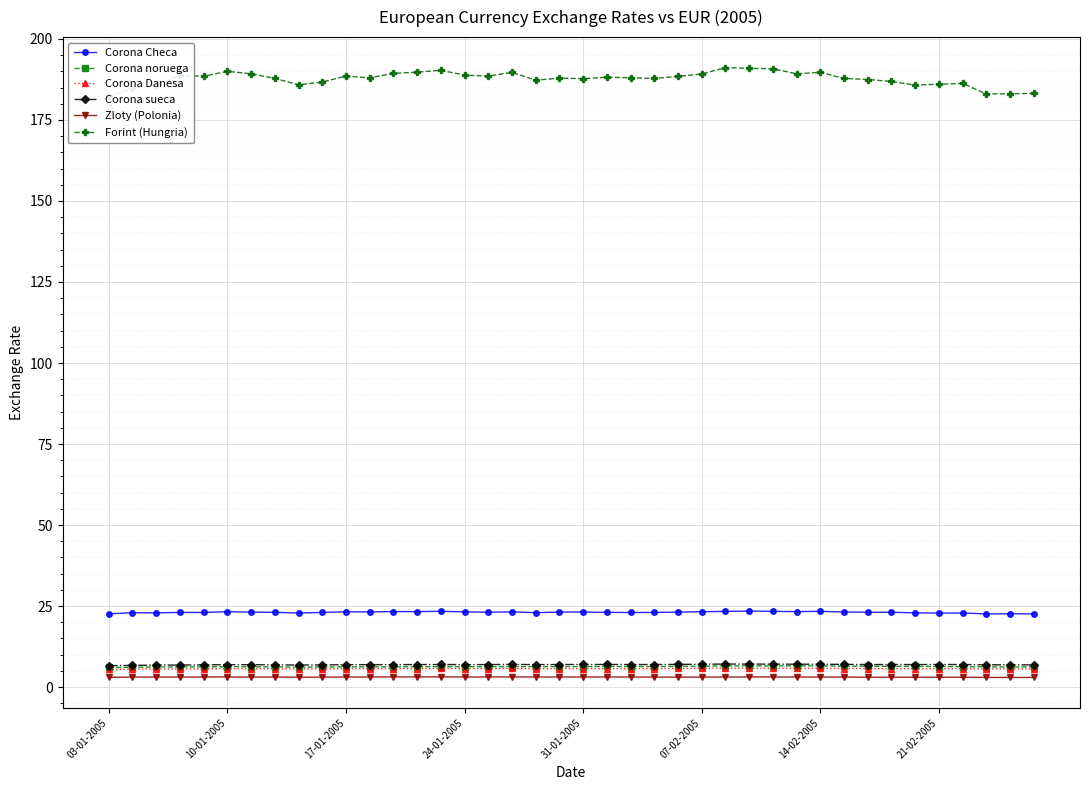

What are all the series names shown in the legend?

Corona Checa, Corona noruega, Corona Danesa, Corona sueca, Zloty (Polonia), Forint (Hungria)